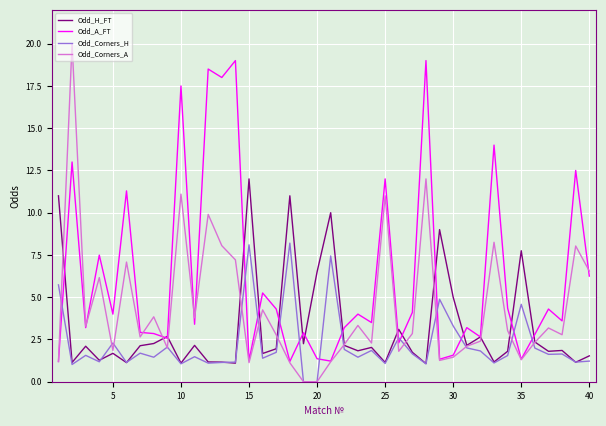

Rank the series by their maximum value, from highest to lowest.

Odd_Corners_A, Odd_A_FT, Odd_H_FT, Odd_Corners_H